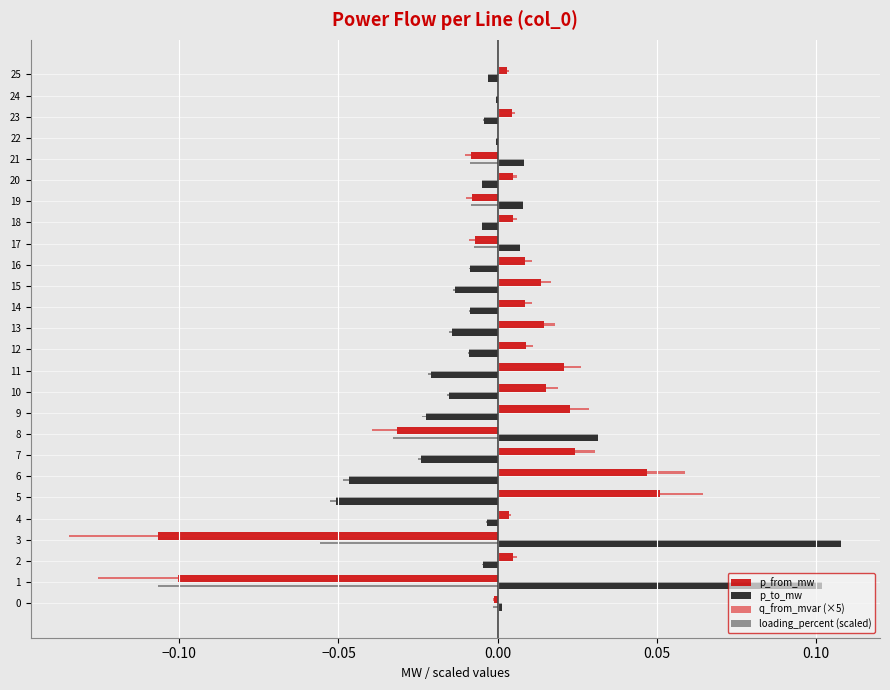

Which label corresponds to the largest value in the chart?

3